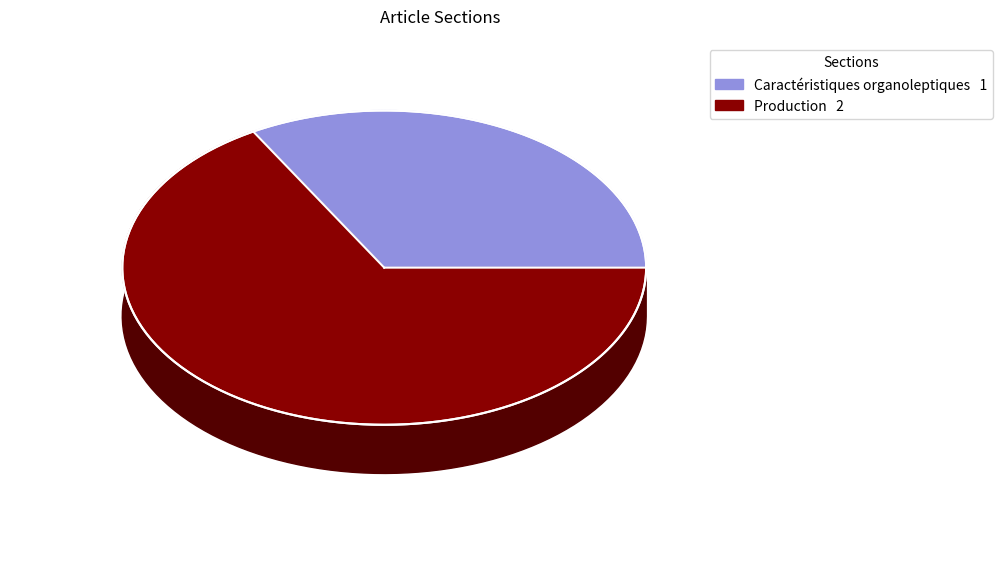

Approximately how many times larger is the value at Production compared to Caractéristiques organoleptiques?

2.0